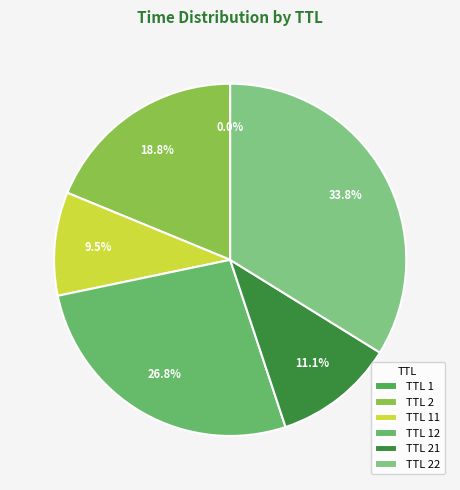

Is there a majority slice in this chart?

No